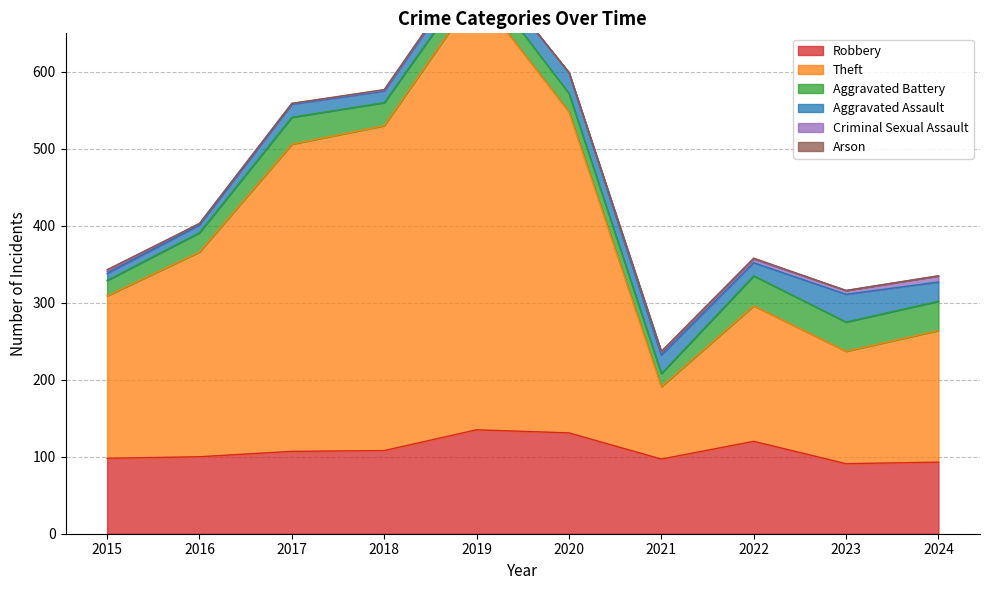

True or false: Theft and Aggravated Battery cross at least once.

False